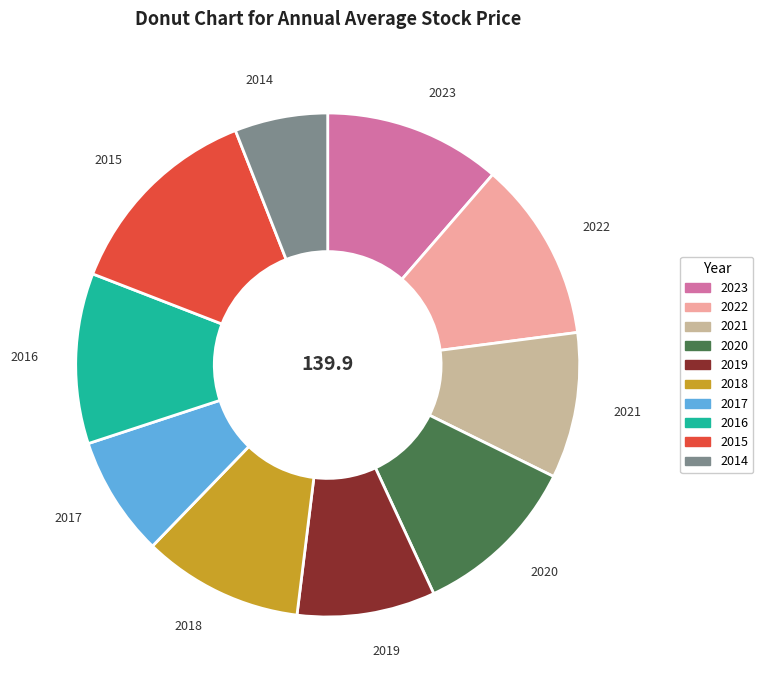

Is 2020 the majority of the pie?

No